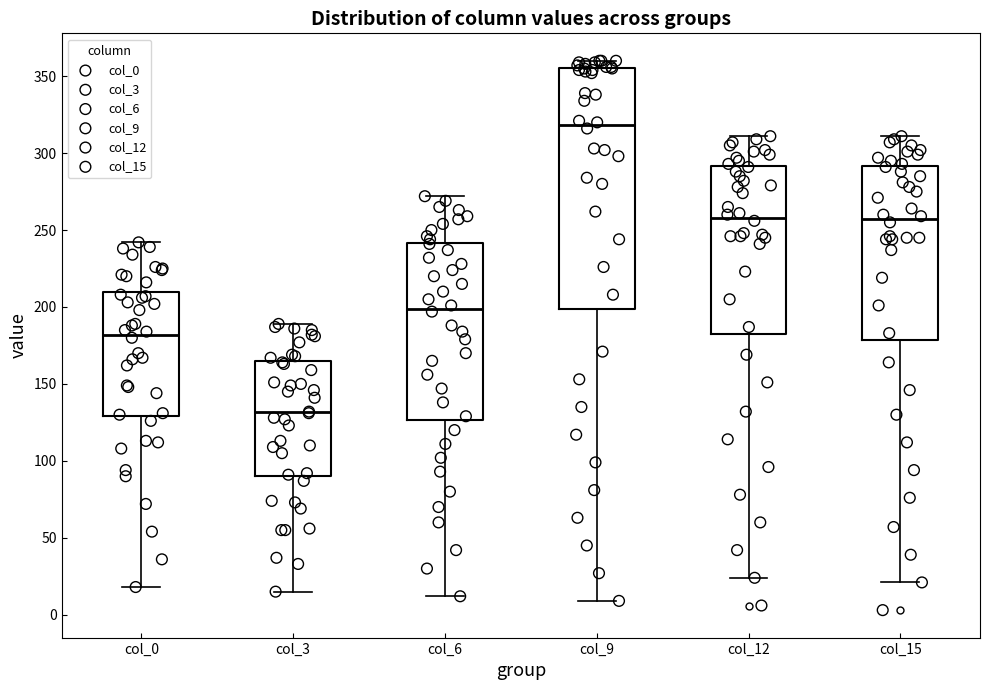

Reading left to right, read every box against the y-axis: the position of its median line, the range the box covers, and the ends of its whiskers. The values are not printed on the chart, so give them approximately, as read against the axis.

col_0: median 180, box 130 to 210, whiskers 20 to 240
col_3: median 130, box 90 to 165, whiskers 15 to 190
col_6: median 200, box 125 to 240, whiskers 10 to 270
col_9: median 320, box 200 to 355, whiskers 10 to 360
col_12: median 260, box 185 to 290, whiskers 25 to 310
col_15: median 255, box 180 to 290, whiskers 20 to 310